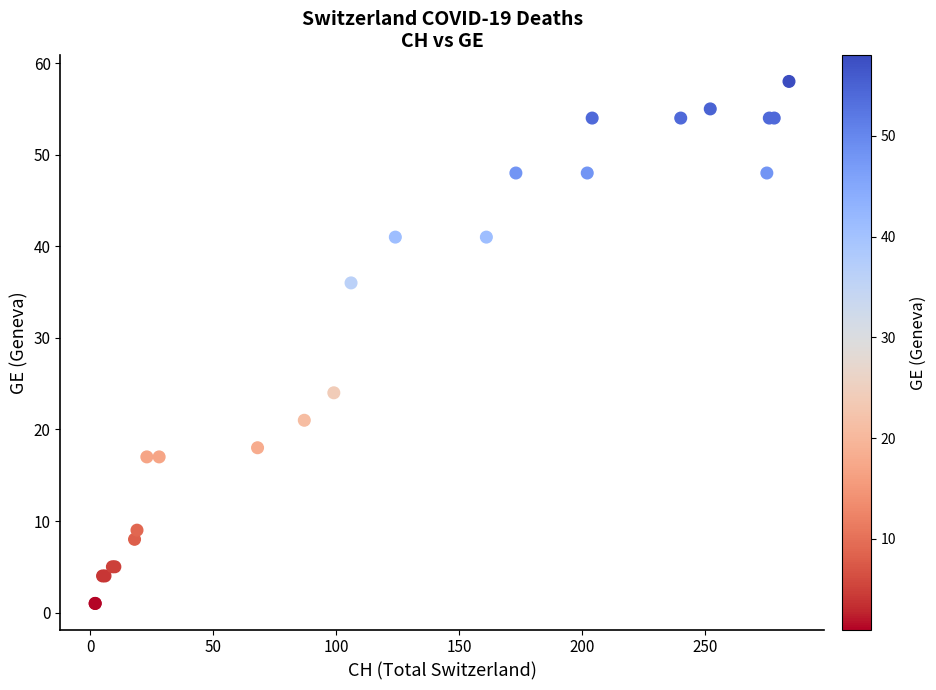

What Y value in the scatter plot is closest to 29?

24